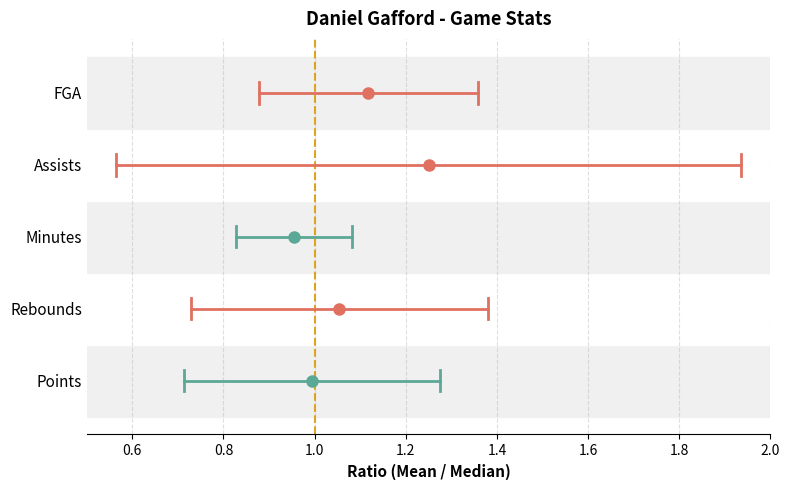

Is it true that Minutes equals 4 at 0.4?

False